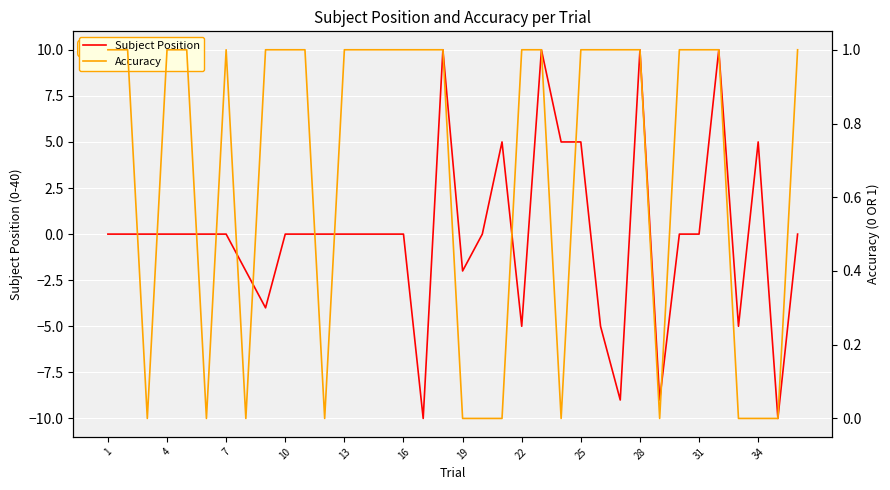

The Subject Position series shows 0 at 16. True or false?

True